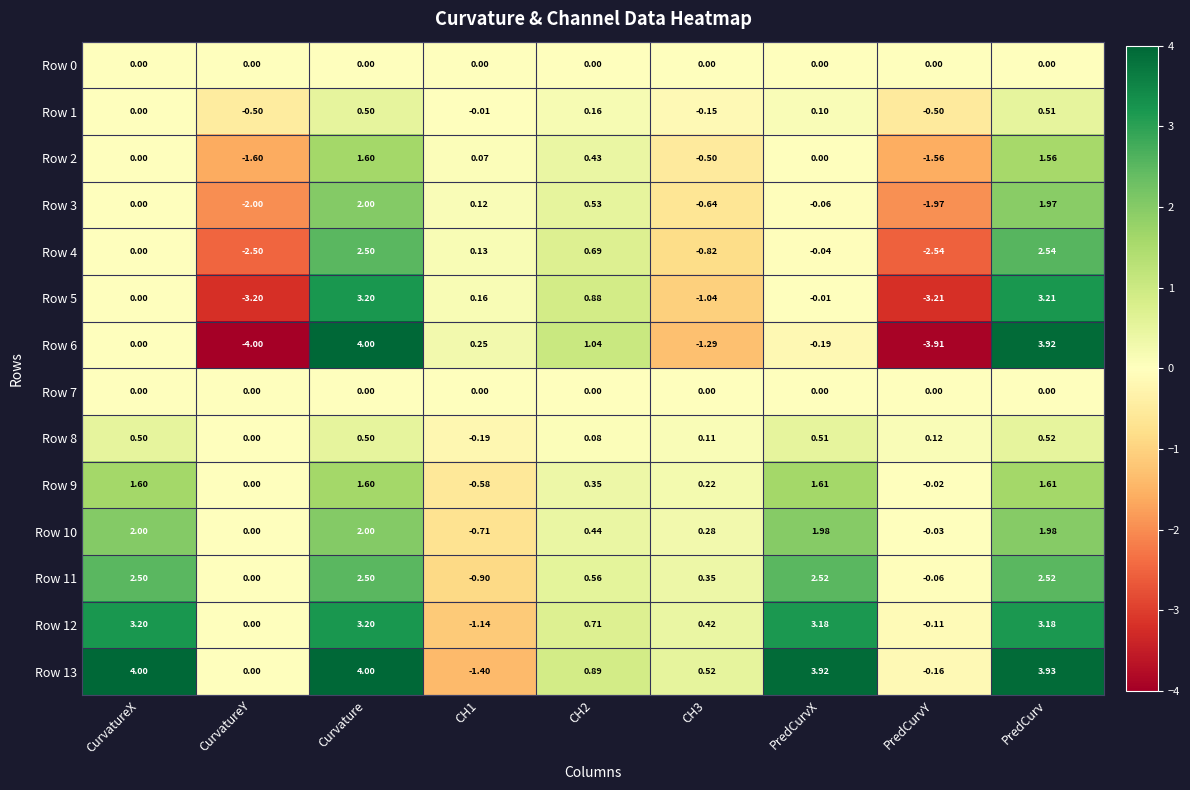

Is the value of Row 1 at PredCurv greater than the value of Row 2 at CH3?

Yes